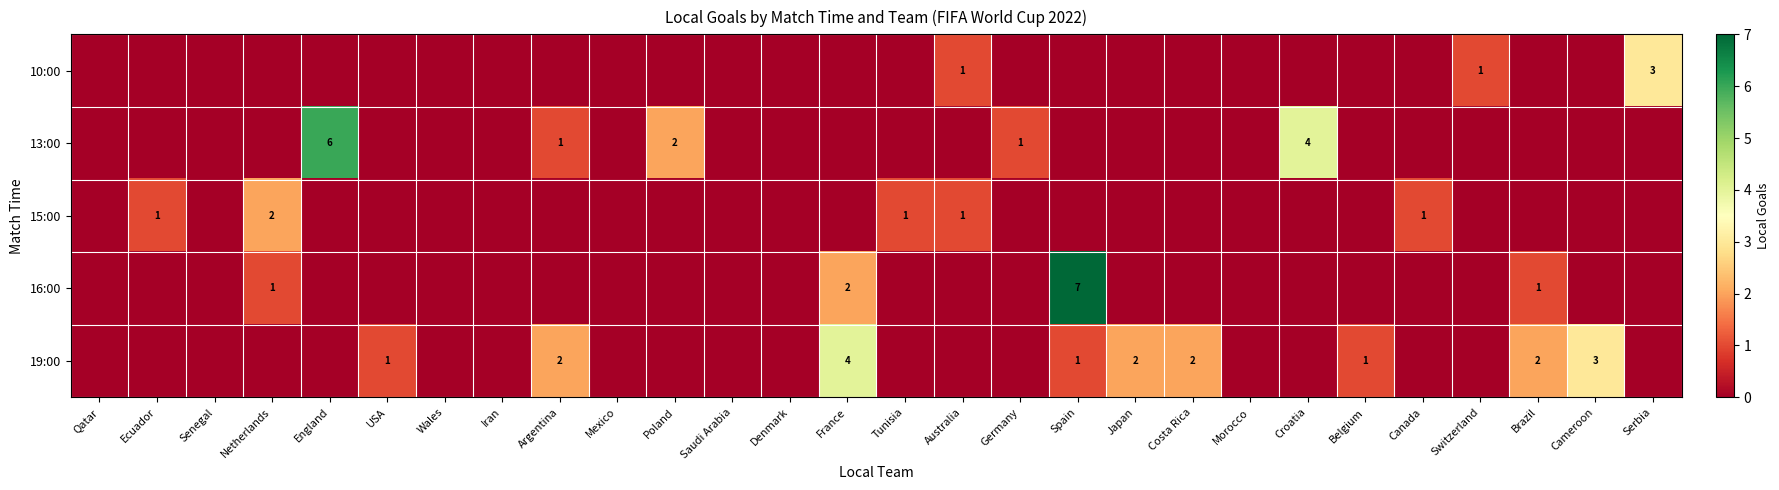

The value of 13:00 at Poland is 2. True or false?

True